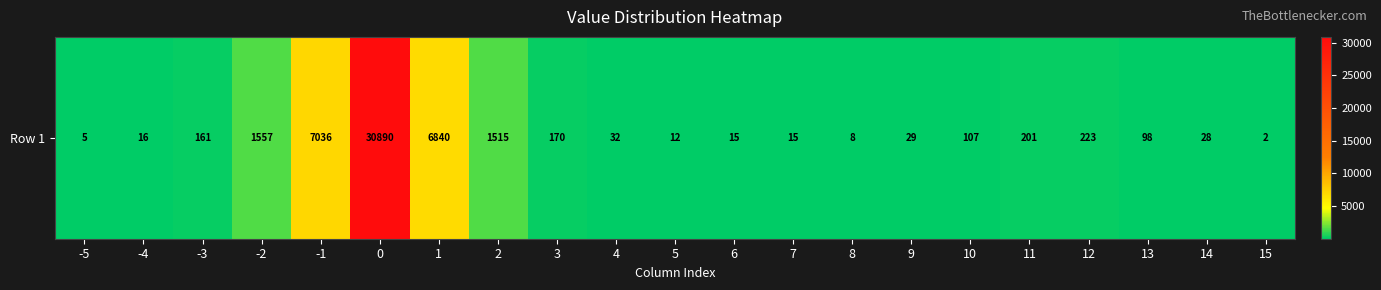

True or false: the data shows 5 at -5.

True